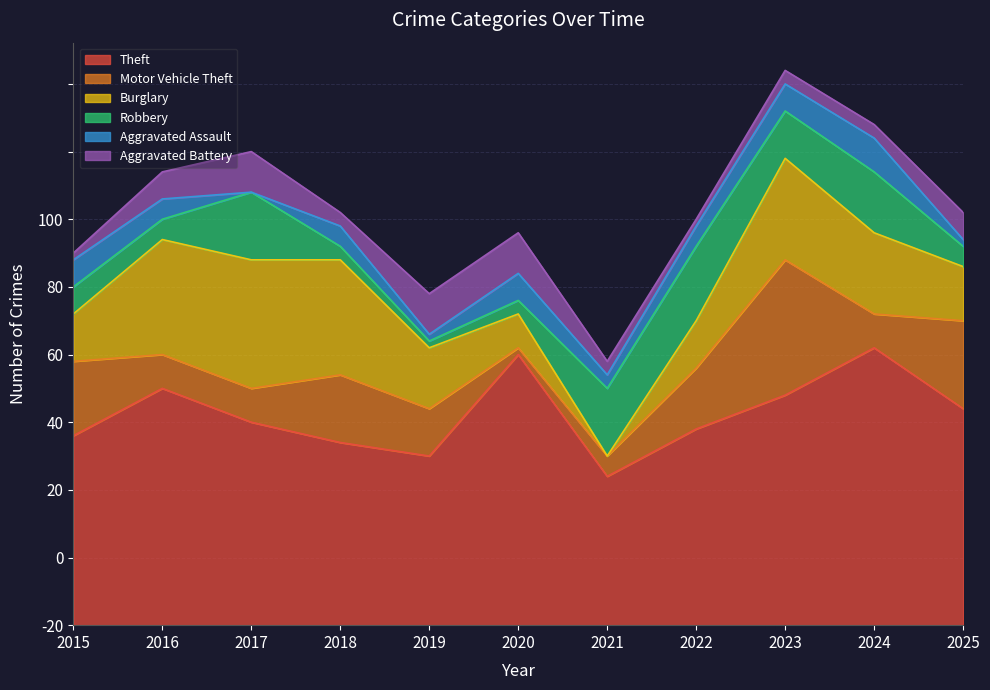

Where is the first local minimum for Burglary?

2021